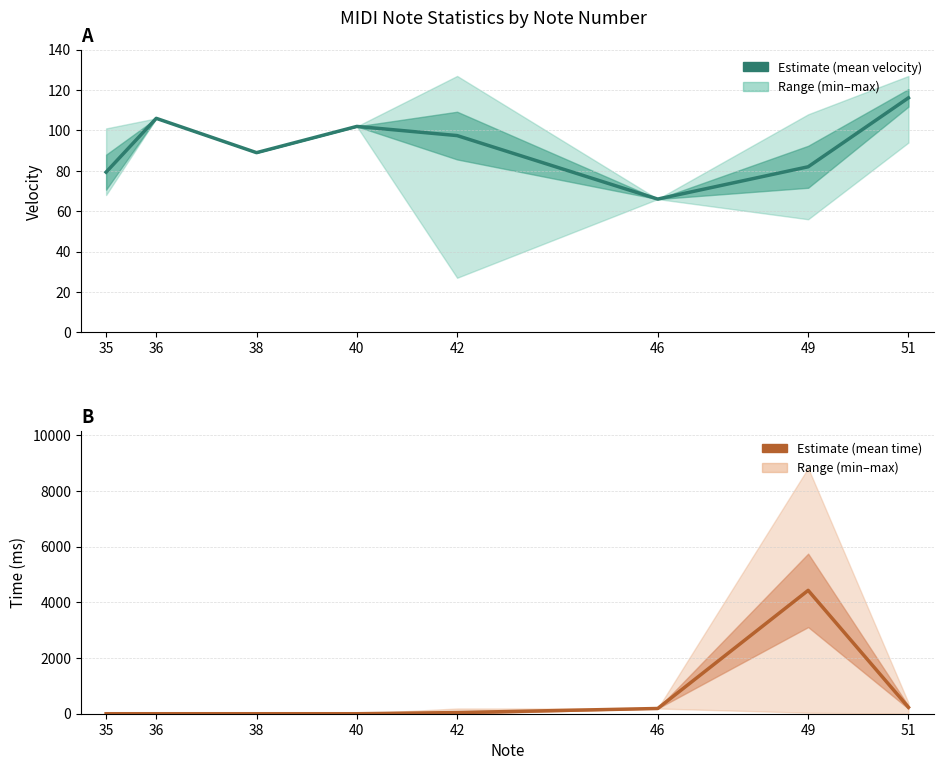

How many lines are shown in the chart?

2